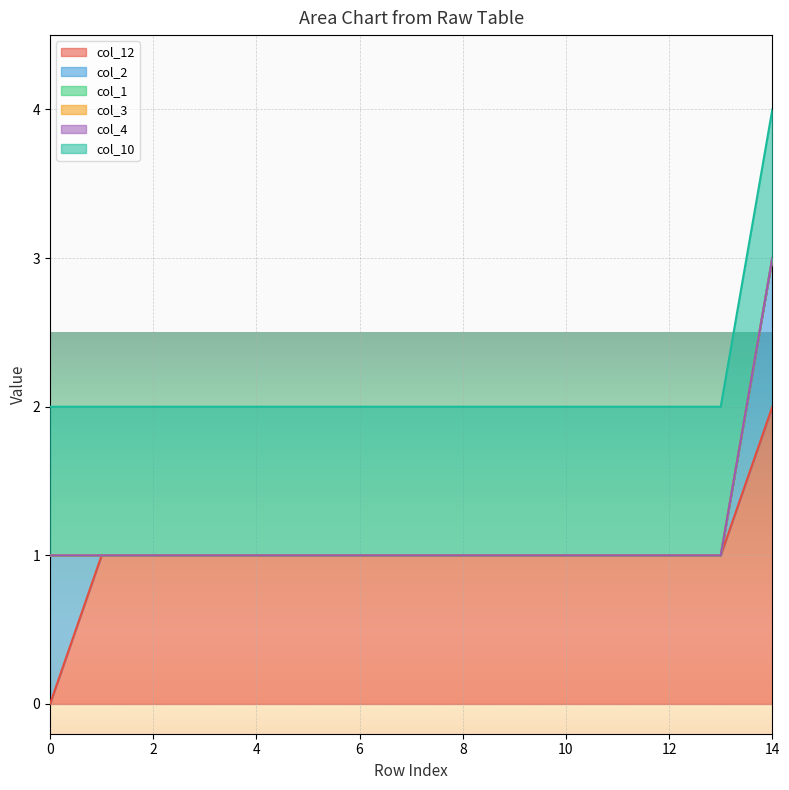

True or false: col_4 and col_1 cross at least once.

False